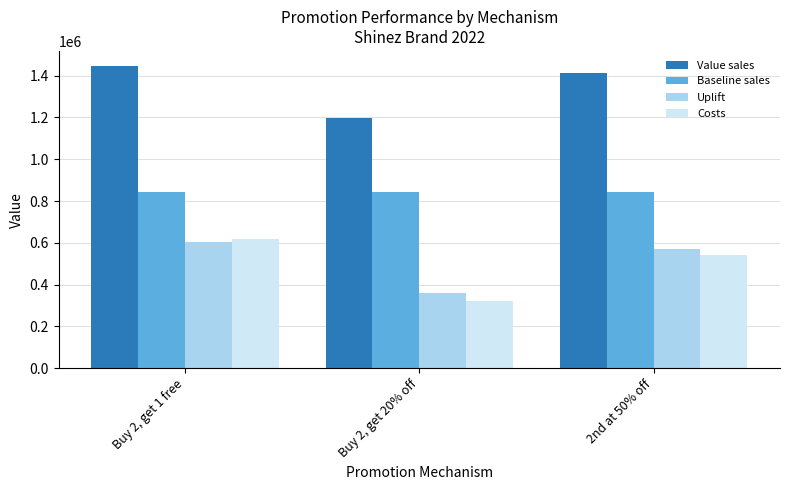

Are the bars grouped side by side (vs. stacked)?

Yes